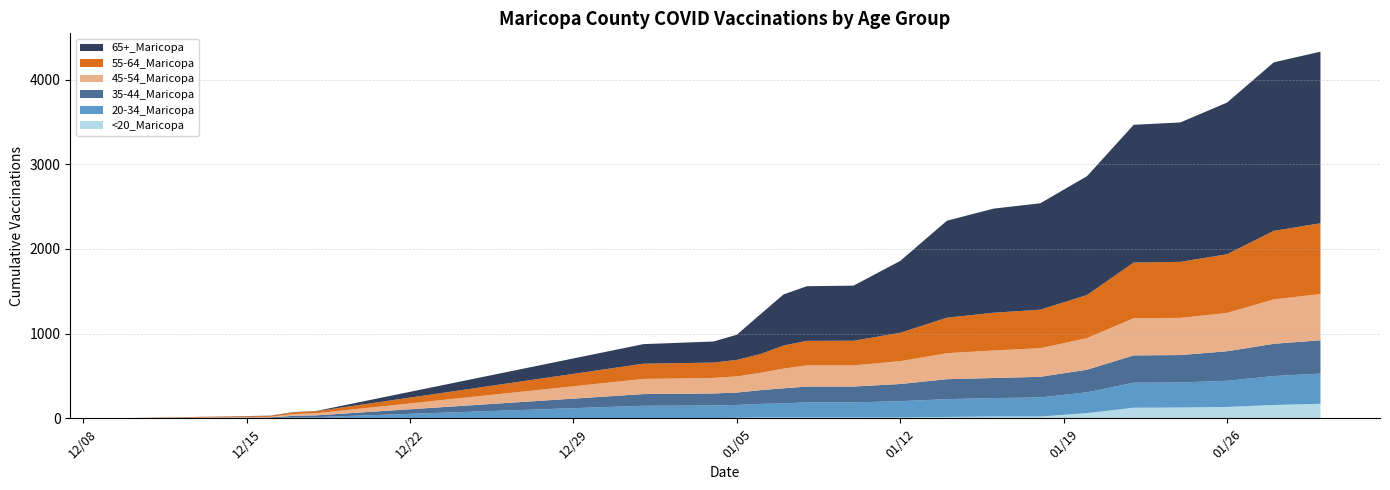

Reading left to right, transcribe all the data shown in this chart.

<20_Maricopa: 12/10/2020=0	12/16/2020=0	12/17/2020=0	12/18/2020=0	1/1/2021=3	1/4/2021=3	1/5/2021=6	1/6/2021=10	1/7/2021=10	1/8/2021=10	1/10/2021=10	1/12/2021=11	1/14/2021=16	1/16/2021=21	1/18/2021=21	1/20/2021=61	1/22/2021=125	1/24/2021=127	1/26/2021=134	1/28/2021=157	1/30/2021=171
20-34_Maricopa: 12/10/2020=0	12/16/2020=3	12/17/2020=10	12/18/2020=14	1/1/2021=145	1/4/2021=148	1/5/2021=151	1/6/2021=160	1/7/2021=166	1/8/2021=178	1/10/2021=178	1/12/2021=191	1/14/2021=210	1/16/2021=218	1/18/2021=225	1/20/2021=246	1/22/2021=295	1/24/2021=296	1/26/2021=309	1/28/2021=342	1/30/2021=357
35-44_Maricopa: 12/10/2020=0	12/16/2020=7	12/17/2020=19	12/18/2020=21	1/1/2021=138	1/4/2021=142	1/5/2021=147	1/6/2021=162	1/7/2021=178	1/8/2021=187	1/10/2021=187	1/12/2021=203	1/14/2021=236	1/16/2021=237	1/18/2021=244	1/20/2021=267	1/22/2021=323	1/24/2021=324	1/26/2021=349	1/28/2021=381	1/30/2021=394
45-54_Maricopa: 12/10/2020=1	12/16/2020=7	12/17/2020=21	12/18/2020=25	1/1/2021=179	1/4/2021=184	1/5/2021=191	1/6/2021=205	1/7/2021=233	1/8/2021=250	1/10/2021=250	1/12/2021=270	1/14/2021=307	1/16/2021=325	1/18/2021=338	1/20/2021=373	1/22/2021=439	1/24/2021=439	1/26/2021=453	1/28/2021=524	1/30/2021=546
55-64_Maricopa: 12/10/2020=2	12/16/2020=11	12/17/2020=20	12/18/2020=24	1/1/2021=180	1/4/2021=181	1/5/2021=195	1/6/2021=221	1/7/2021=272	1/8/2021=290	1/10/2021=291	1/12/2021=335	1/14/2021=419	1/16/2021=446	1/18/2021=455	1/20/2021=509	1/22/2021=658	1/24/2021=662	1/26/2021=693	1/28/2021=810	1/30/2021=836
65+_Maricopa: 12/10/2020=0	12/16/2020=3	12/17/2020=3	12/18/2020=3	1/1/2021=231	1/4/2021=249	1/5/2021=297	1/6/2021=468	1/7/2021=604	1/8/2021=645	1/10/2021=651	1/12/2021=849	1/14/2021=1146	1/16/2021=1230	1/18/2021=1257	1/20/2021=1404	1/22/2021=1627	1/24/2021=1647	1/26/2021=1792	1/28/2021=1991	1/30/2021=2027